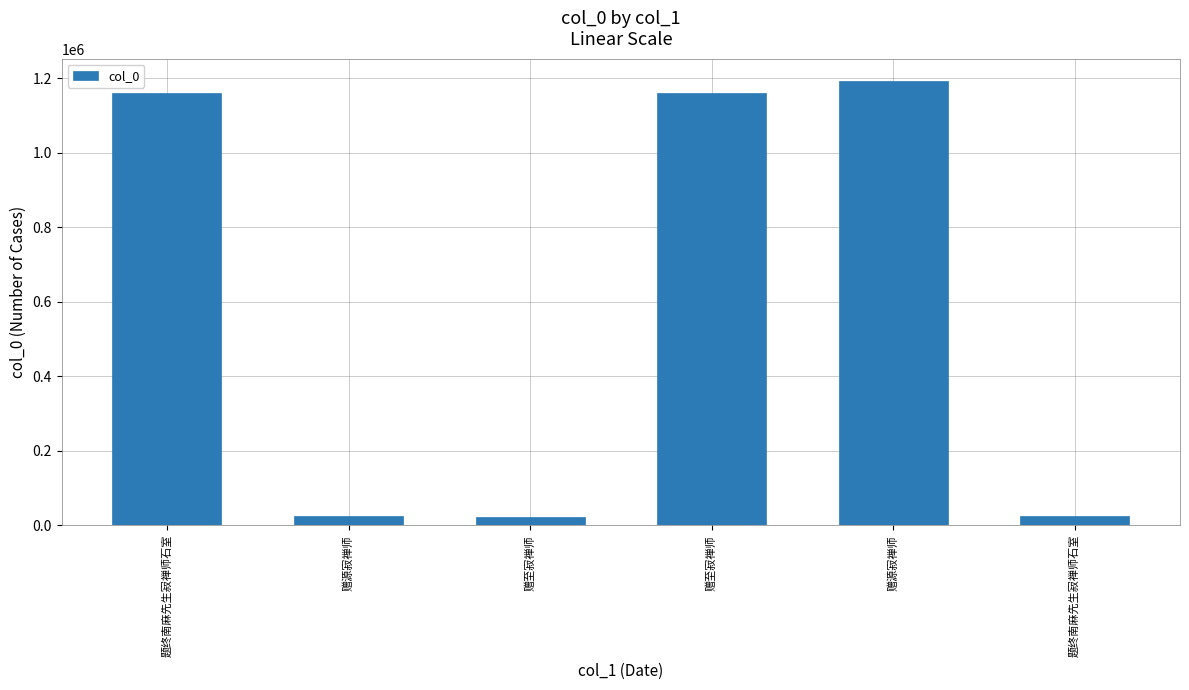

The value at 赠至寂禅师 is 1161545. True or false?

True